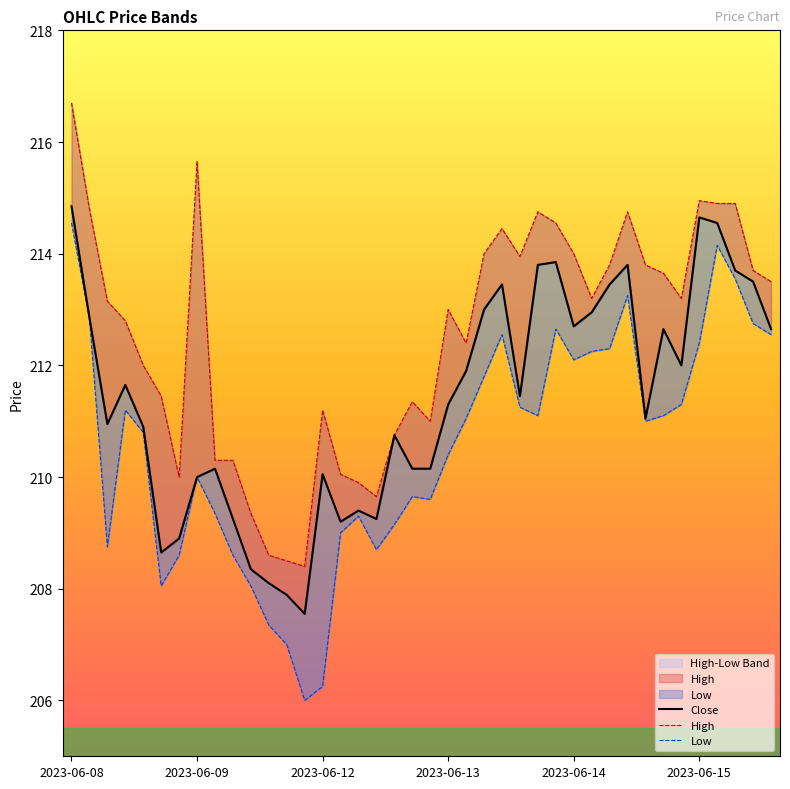

Which category has the highest value in the High series?

2023-06-08